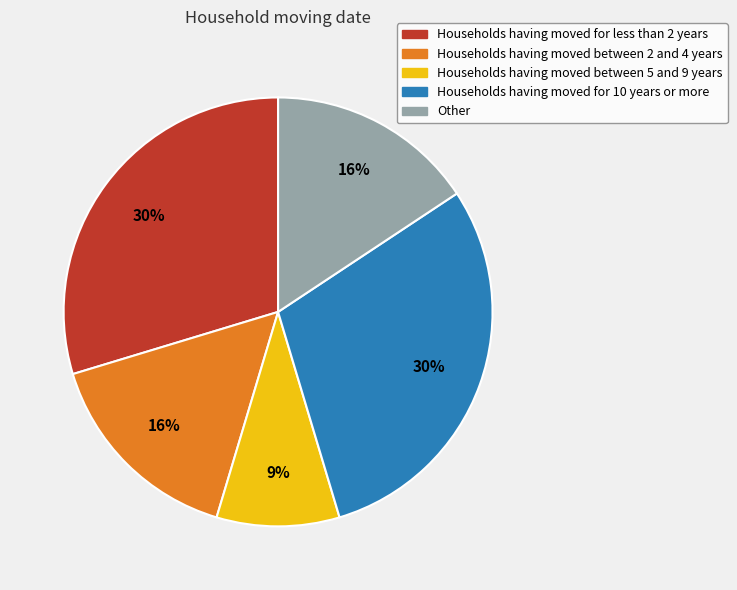

To the nearest percent, what portion does Other represent?

16%